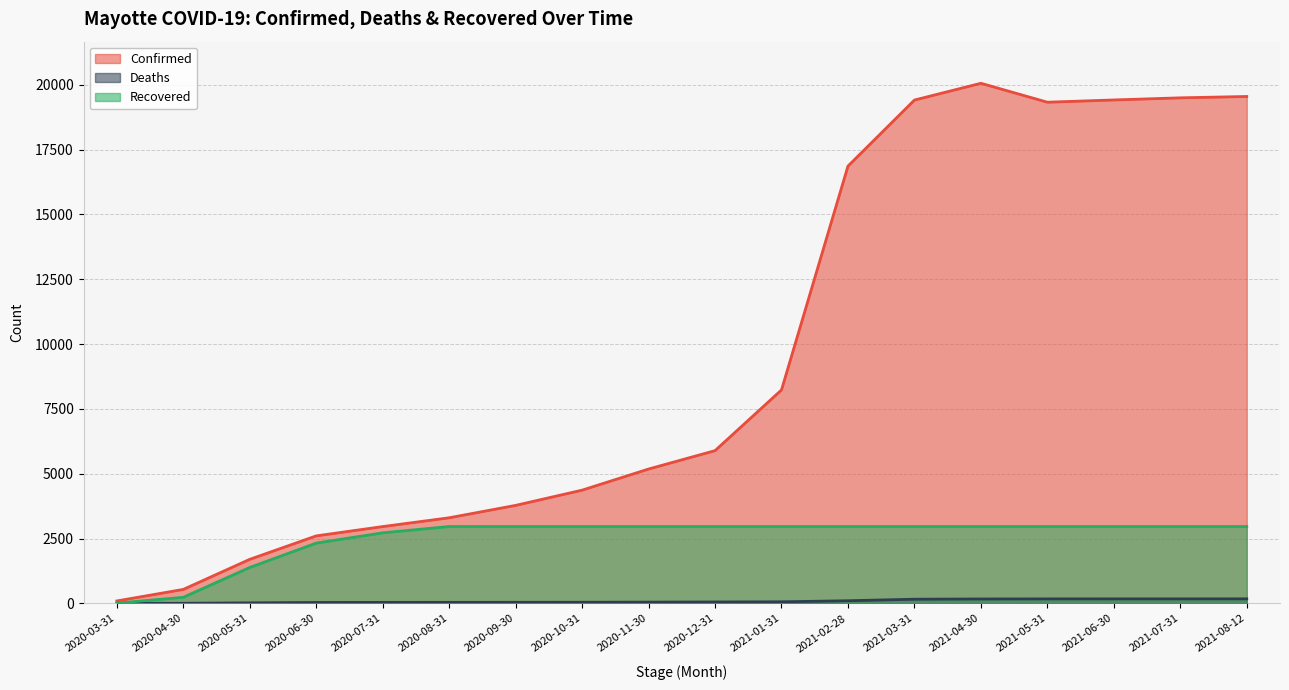

True or false: Confirmed has a value of 2612 at 2020-10-31.

False